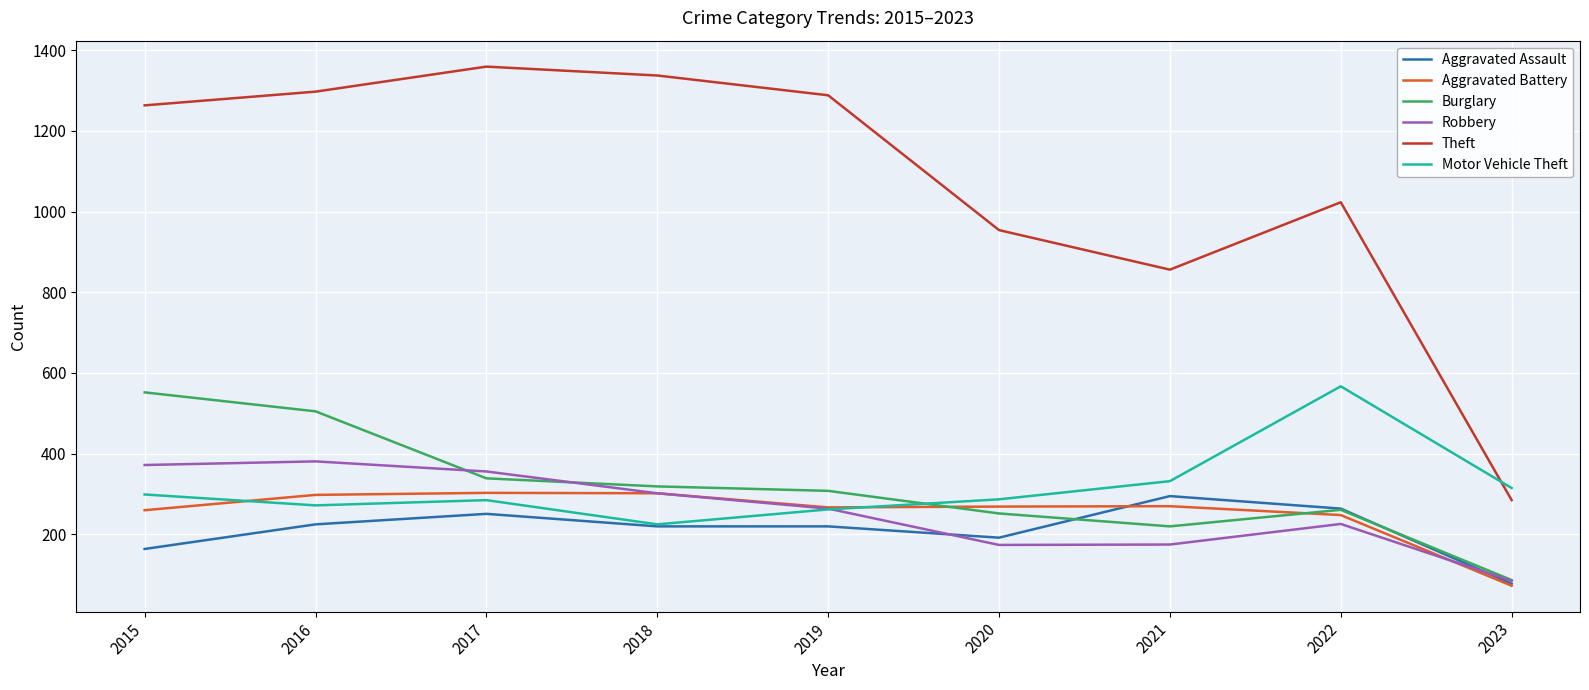

What is the minimum value for Burglary?

87